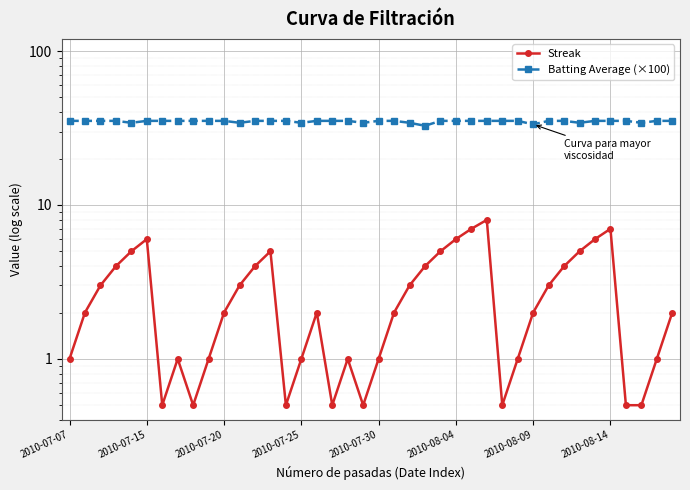

Which series has the largest range (max minus min)?

Streak